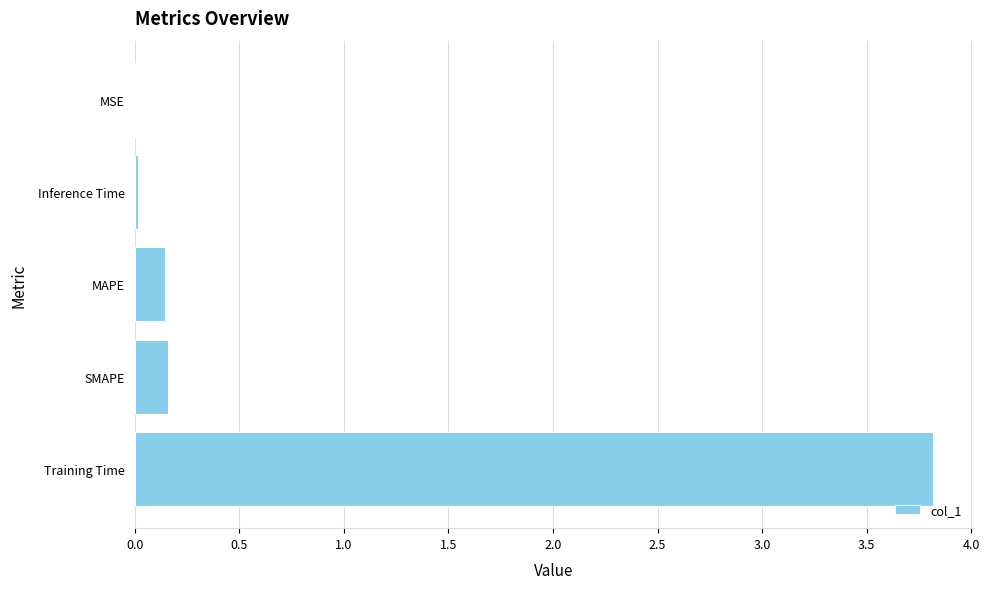

Are the bars horizontal?

Yes